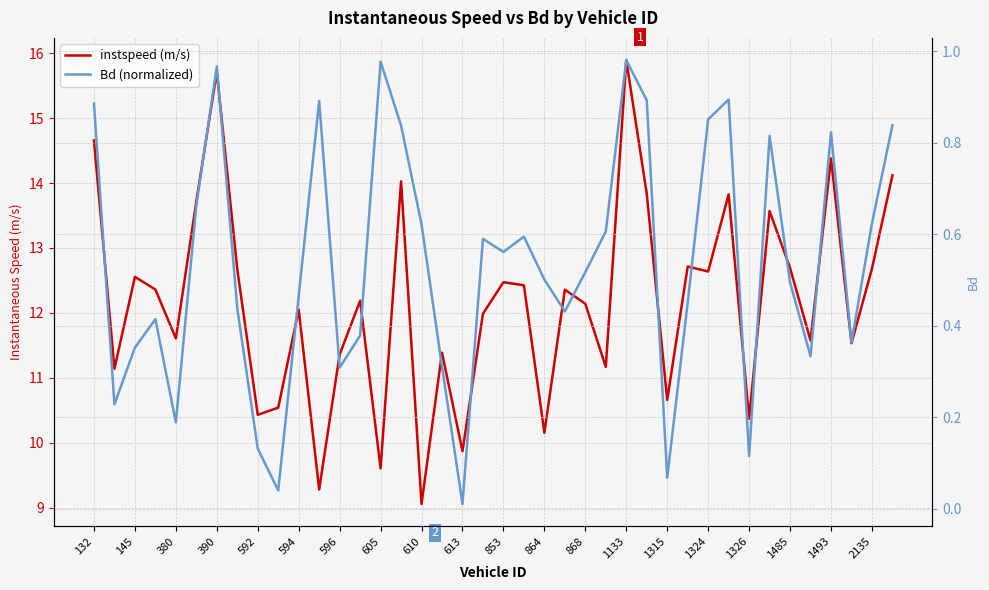

True or false: Bd (normalized) and instspeed (m/s) intersect in this chart.

False